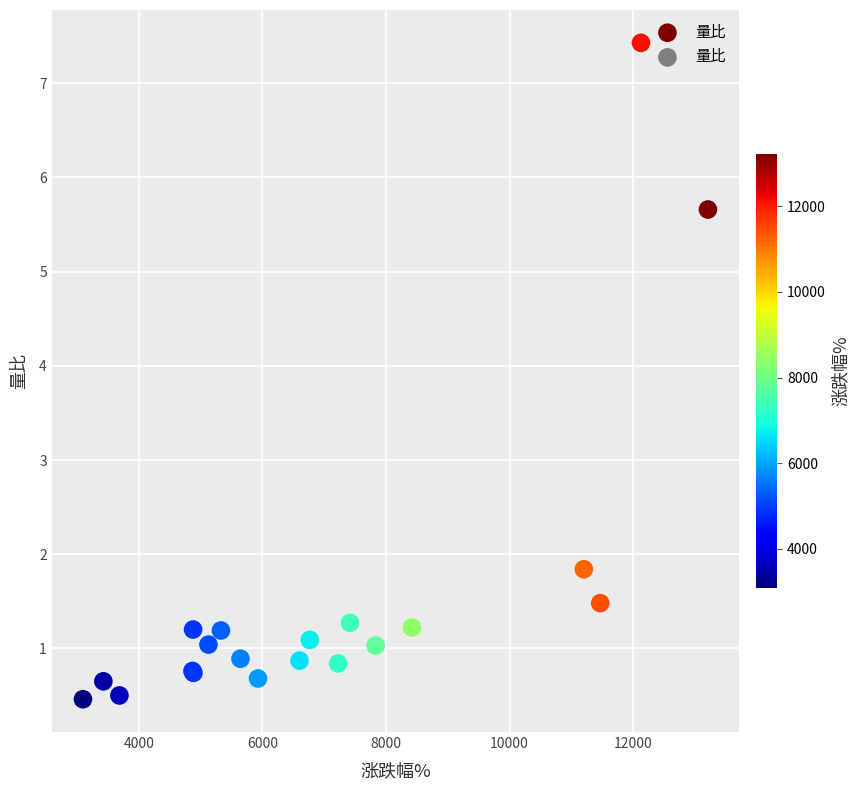

What Y value in the scatter plot is closest to 3?

1.8